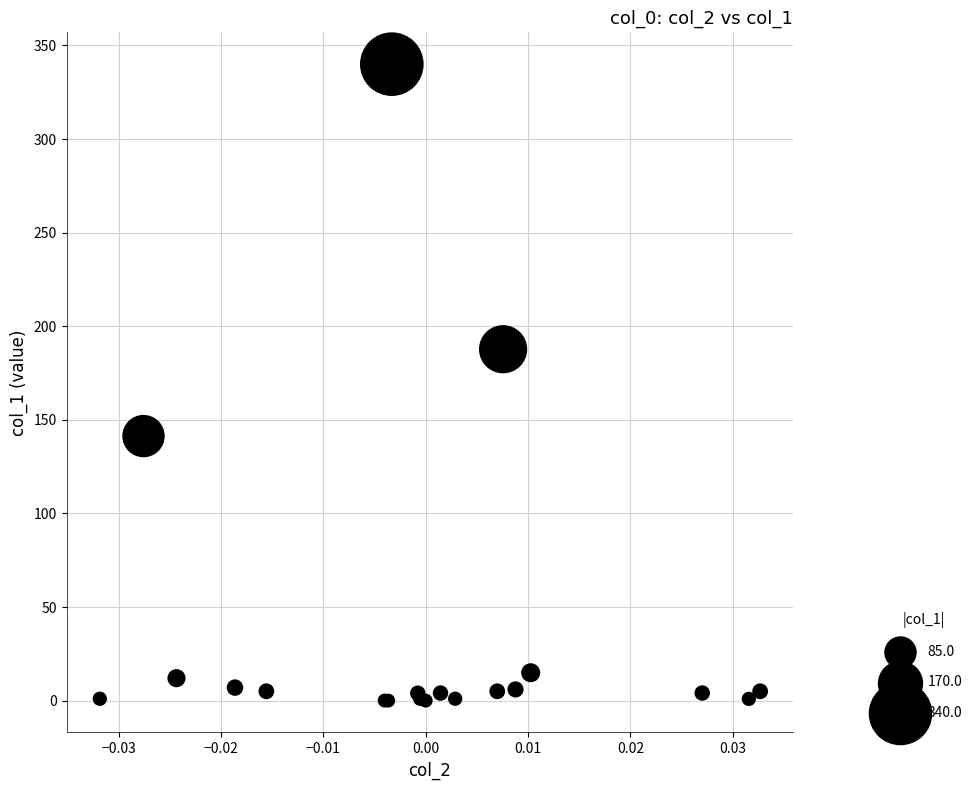

What Y value in the scatter plot is closest to 170?

187.7